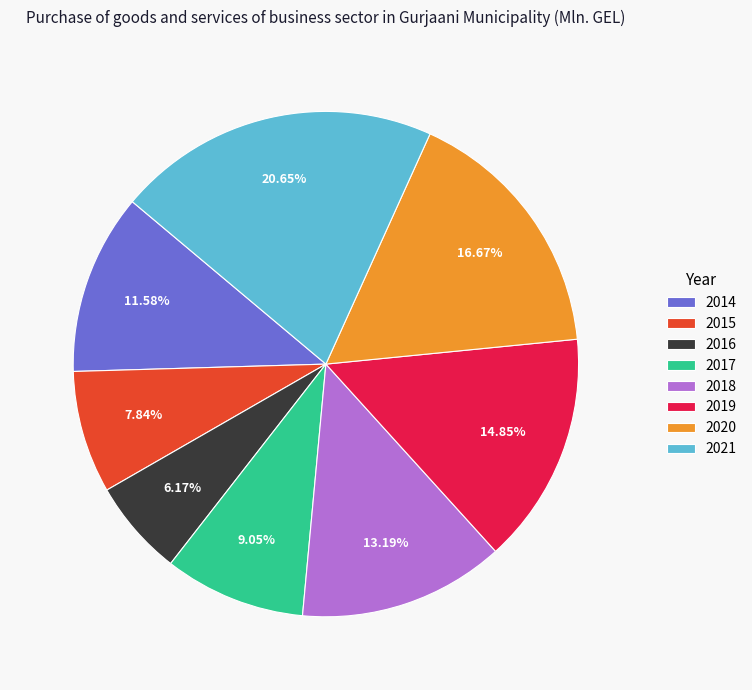

To the nearest percent, what is the combined percentage of 2014 and 2018?

25%